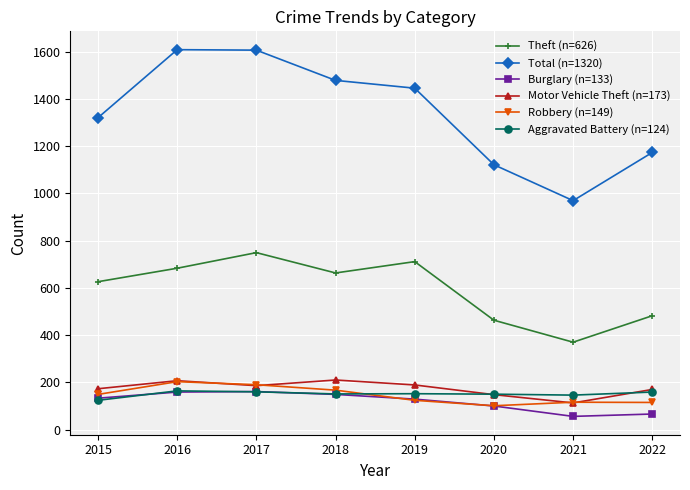

What is the difference between the maximum and minimum values in the Aggravated Battery (n=124) series?

40